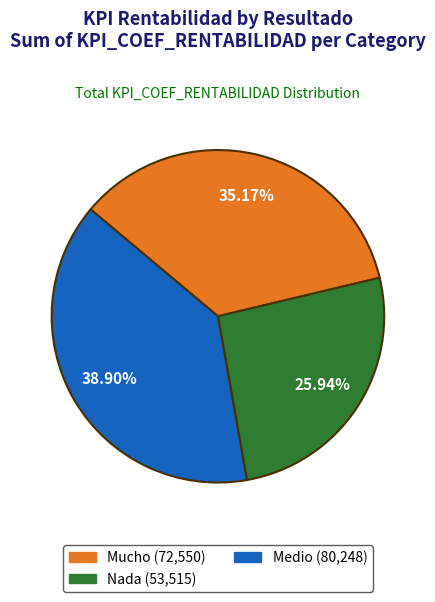

Approximately how many times larger is the value at Nada compared to Medio?

0.7